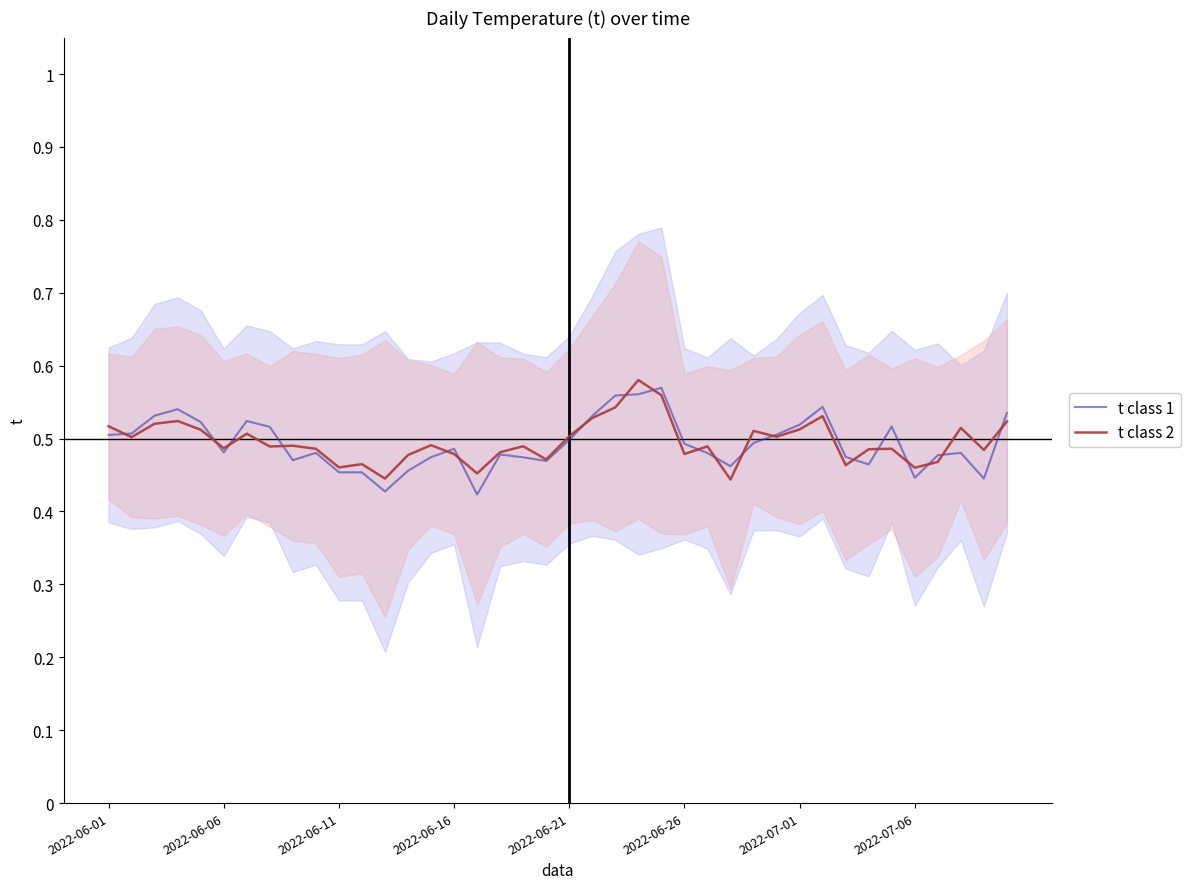

Reading left to right, transcribe all the data shown in this chart.

t class 1: 0.5	0.5	0.5	0.5	0.5	0.5	0.5	0.5	0.5	0.5	0.5	0.5	0.4	0.5	0.5	0.5	0.4	0.5	0.5	0.5	0.5	0.5	0.6	0.6	0.6	0.5	0.5	0.5	0.5	0.5	0.5	0.5	0.5	0.5	0.5	0.4	0.5	0.5	0.4	0.5
t class 2: 0.5	0.5	0.5	0.5	0.5	0.5	0.5	0.5	0.5	0.5	0.5	0.5	0.4	0.5	0.5	0.5	0.5	0.5	0.5	0.5	0.5	0.5	0.5	0.6	0.6	0.5	0.5	0.4	0.5	0.5	0.5	0.5	0.5	0.5	0.5	0.5	0.5	0.5	0.5	0.5